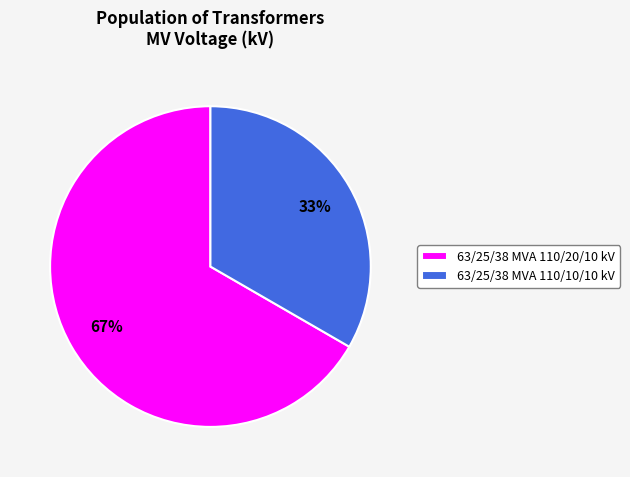

To the nearest percent, what is the combined percentage of 63/25/38 MVA 110/10/10 kV and 63/25/38 MVA 110/20/10 kV?

100%